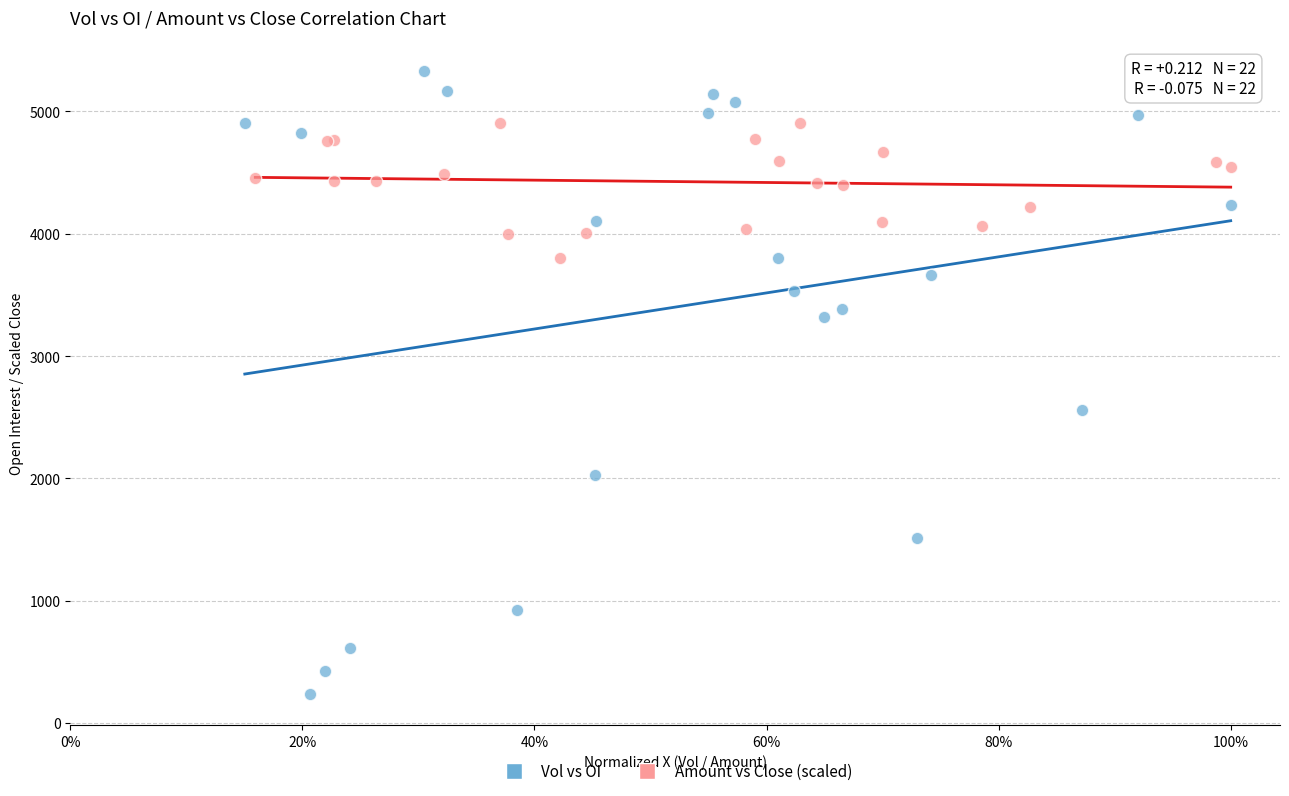

Which series has the widest spread of Y values?

Vol vs OI